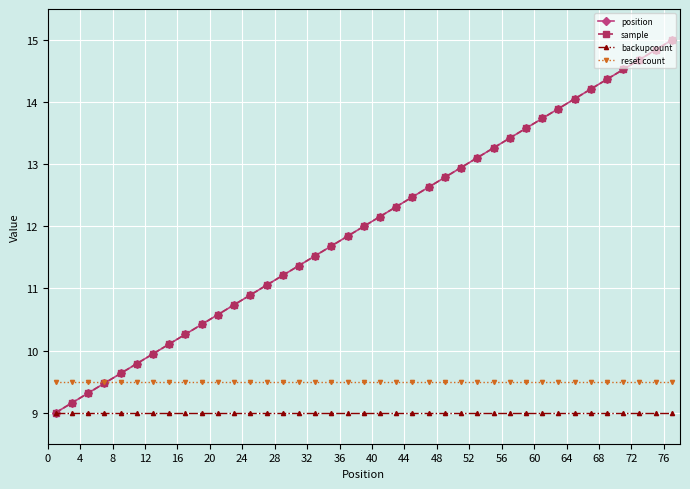

What is the value of the sample point at the 27th from the left?

13.1